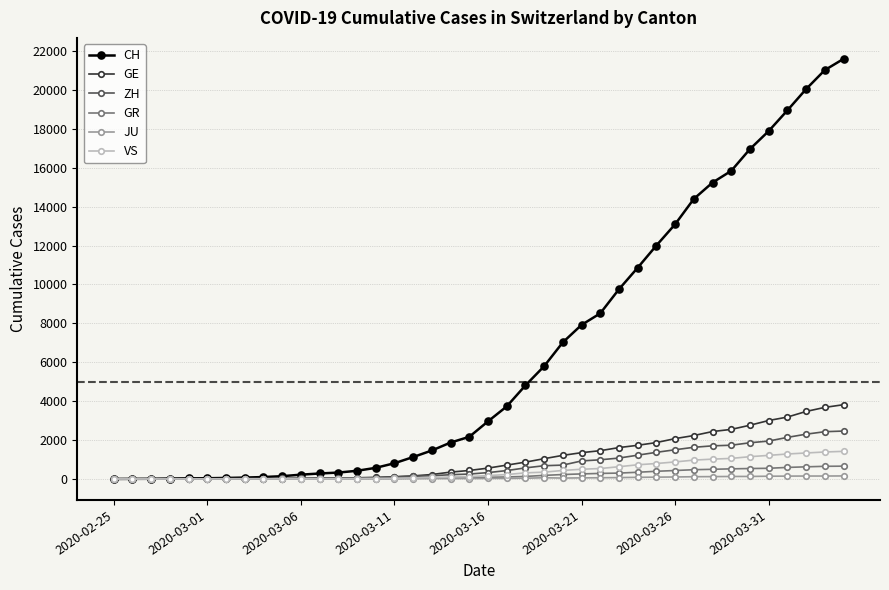

At how many categories does at least one series exceed 14029?

9